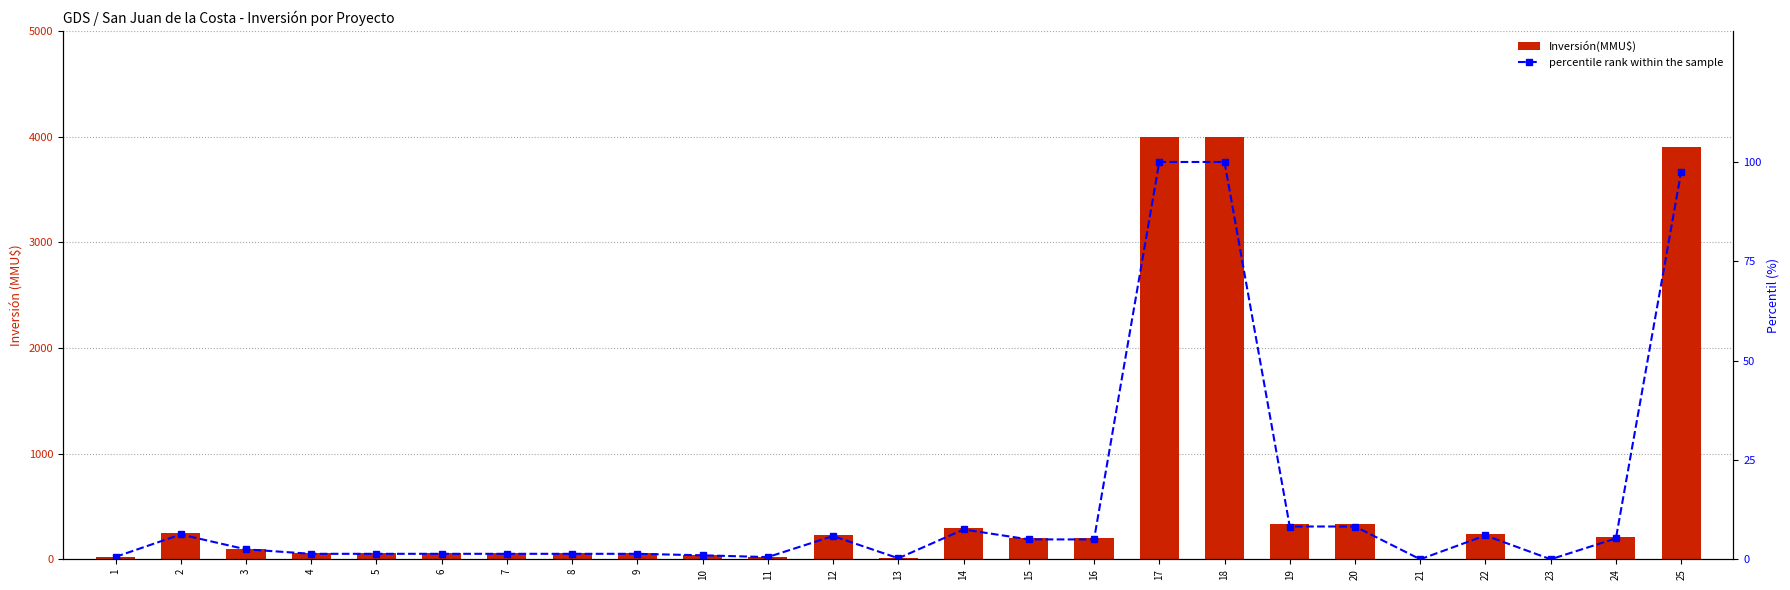

Which series has the largest range (max minus min)?

Inversión(MMU$)